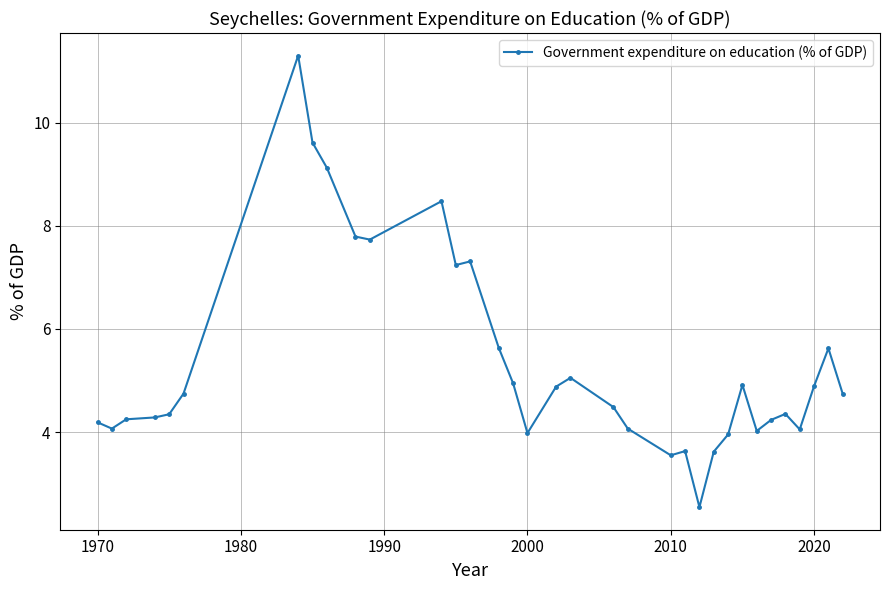

What is the smallest value displayed?

2.5